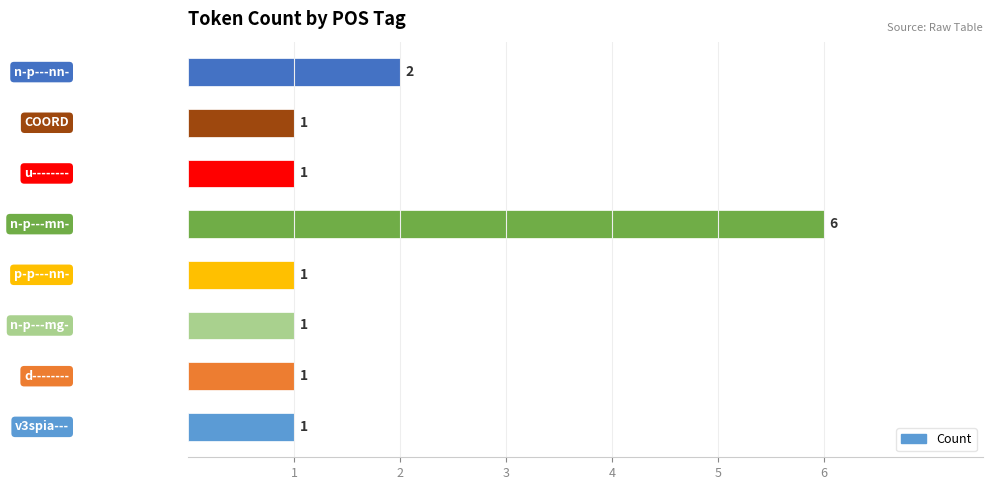

Reading bottom to top, list all the values displayed in this chart.

1	1	1	1	6	1	1	2